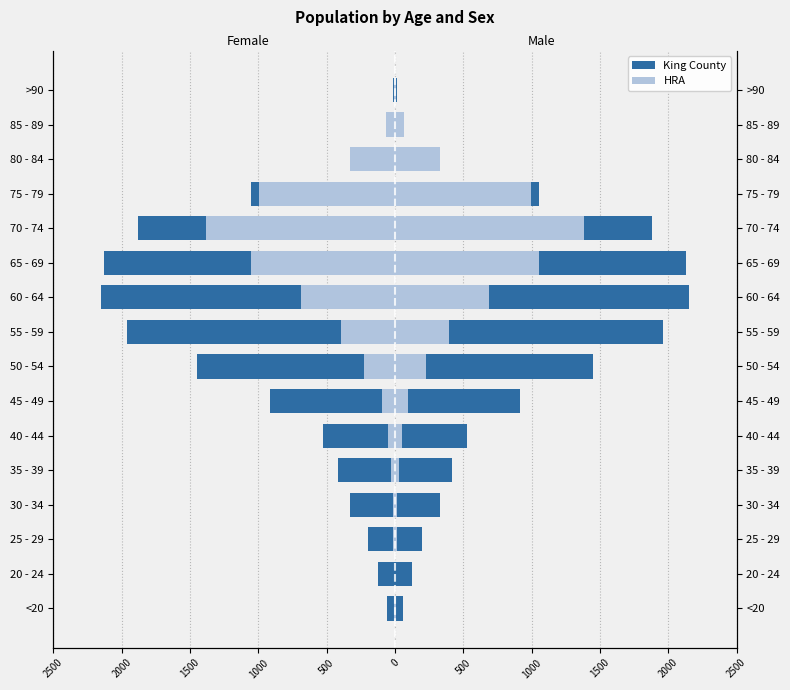

At how many categories does at least one series exceed -1033?

14